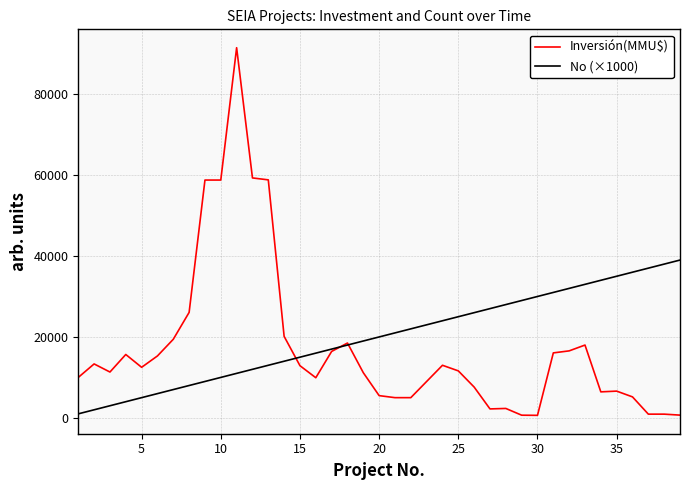

True or false: No (×1000) and Inversión(MMU$) intersect in this chart.

True